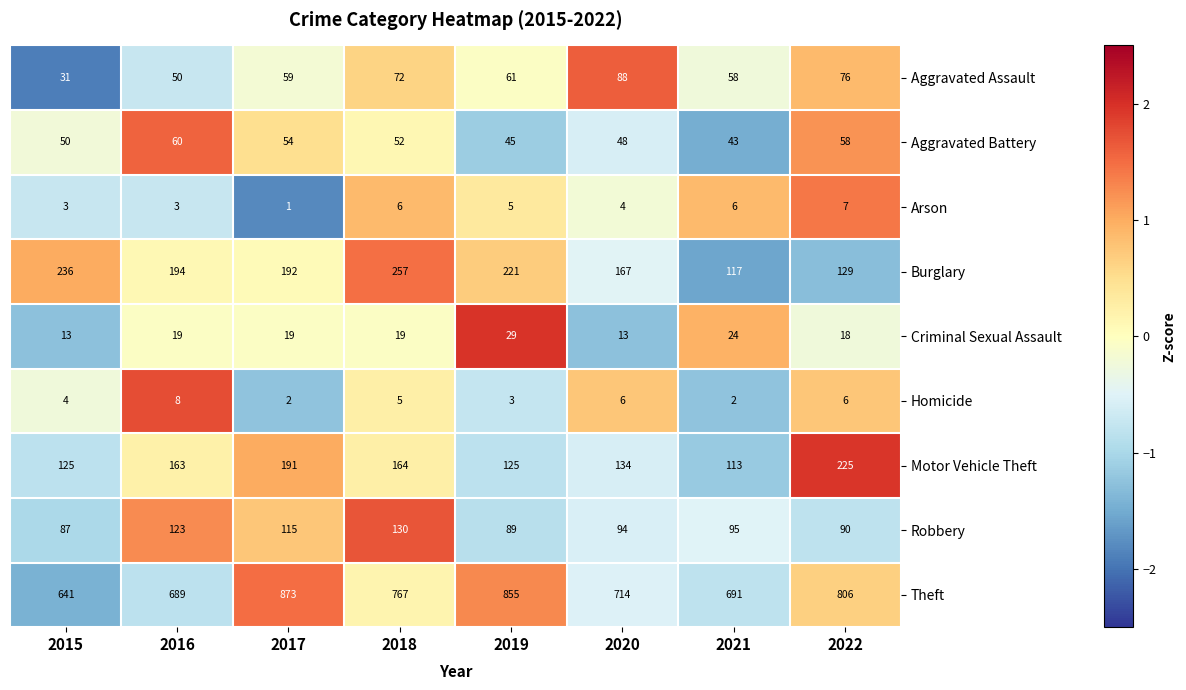

Which series has the largest total across all categories?

Theft